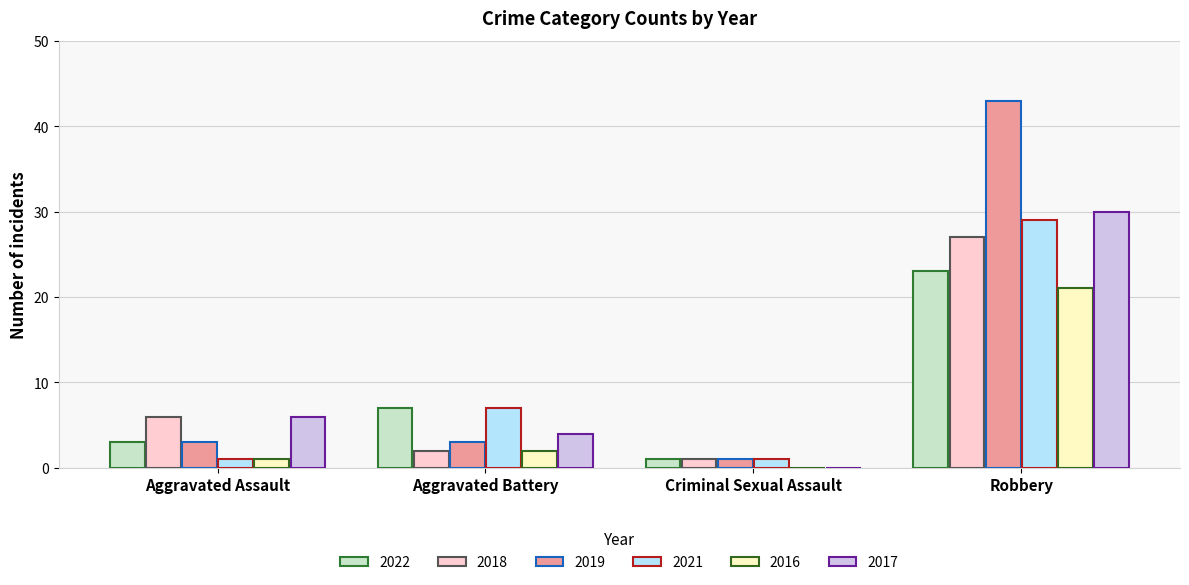

At which category is the sum across all series the highest?

Robbery